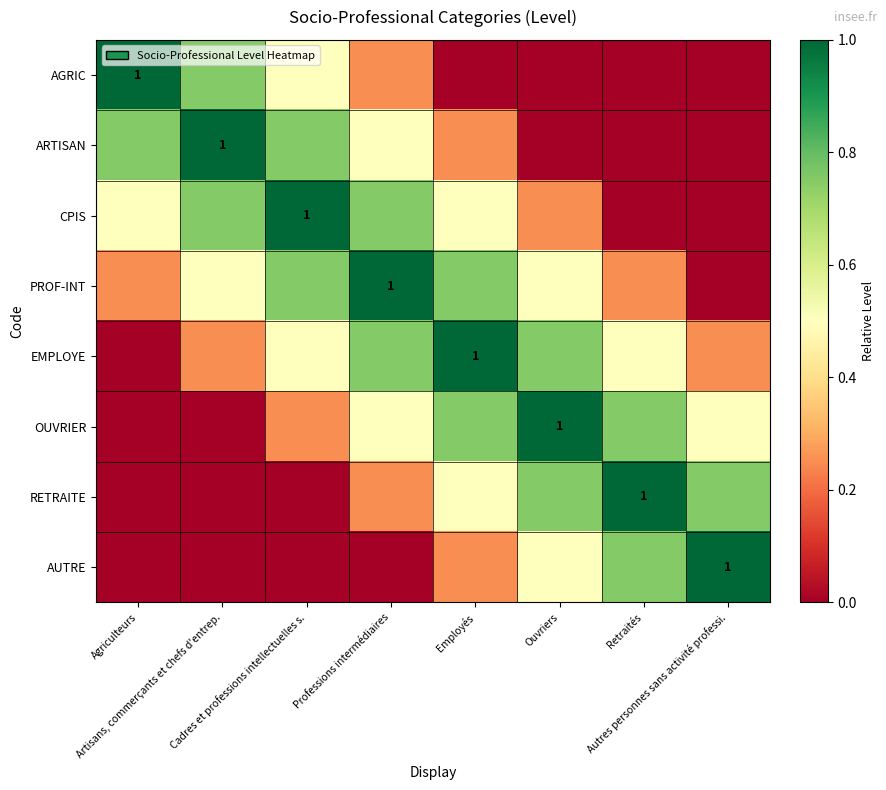

The value of AGRIC at Retraités is 0.0. True or false?

True